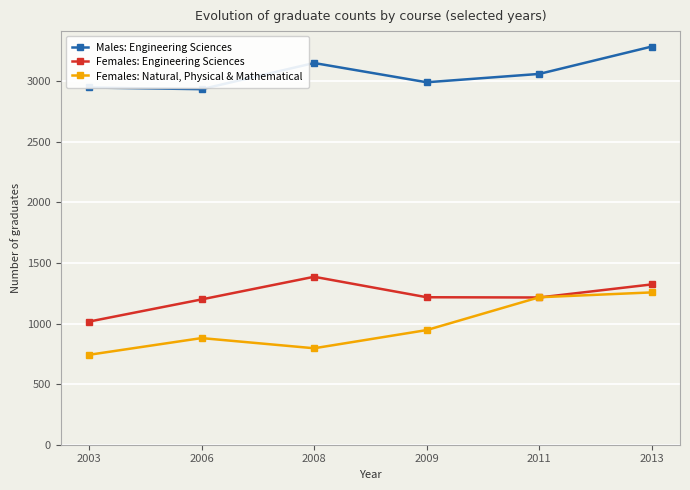

Which series has the largest total across all categories?

Males: Engineering Sciences